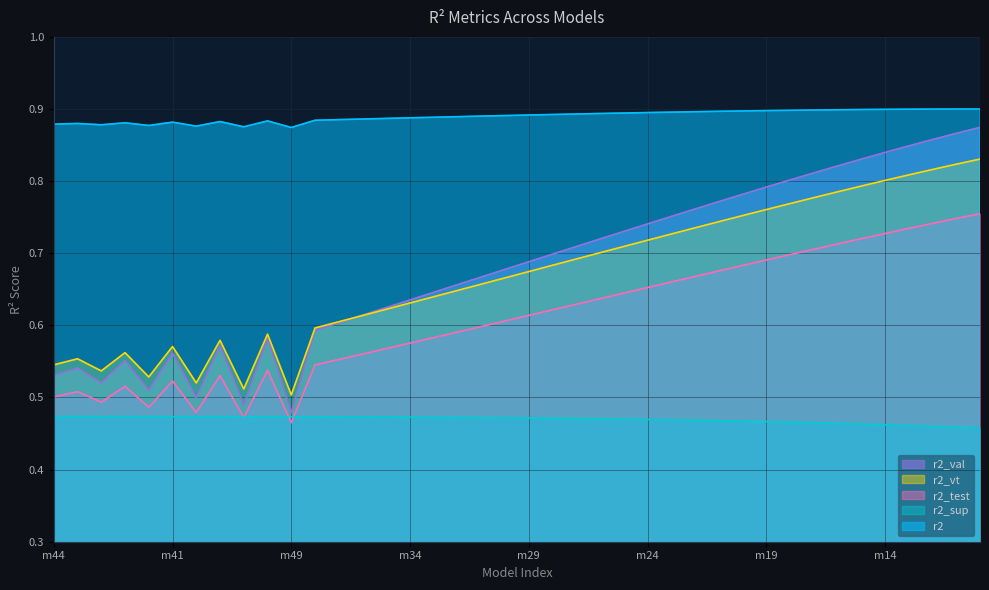

At how many categories does at least one series exceed 0?

40